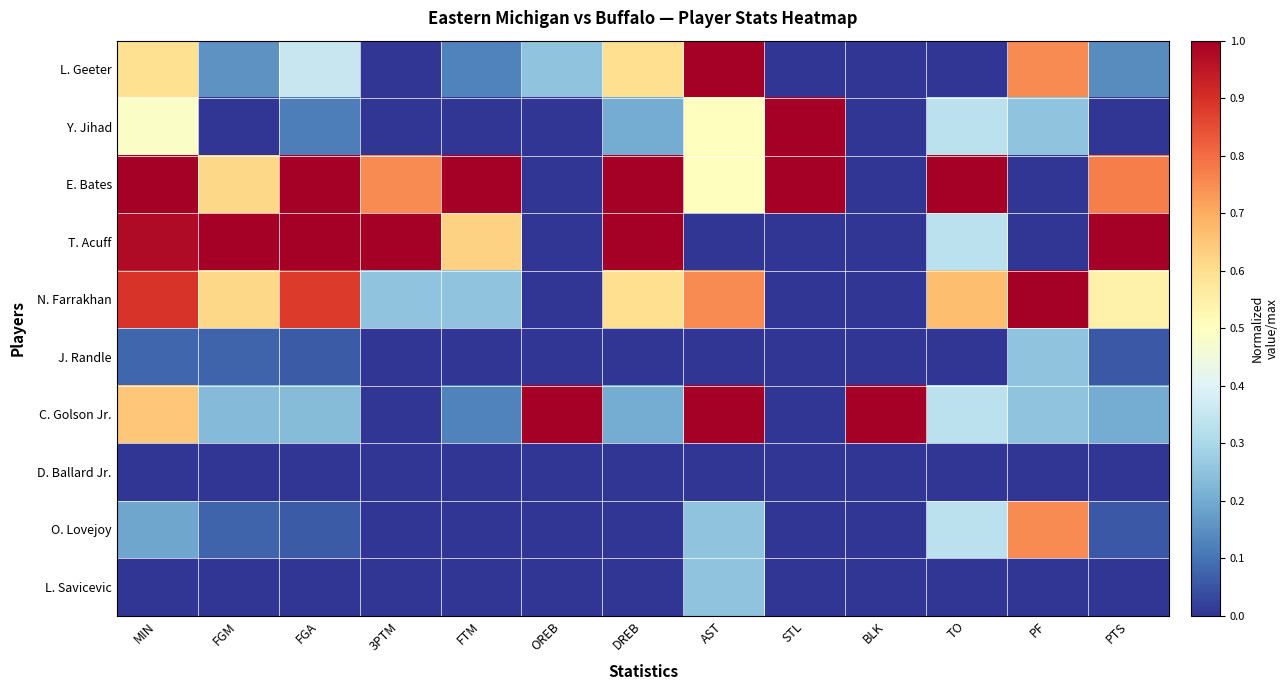

Reading right to left, extract all data points from this chart.

L. Geeter: PTS=0.1	PF=0.8	TO=0.0	BLK=0.0	STL=0.0	AST=1.0	DREB=0.6	OREB=0.2	FTM=0.1	3PTM=0.0	FGA=0.4	FGM=0.2	MIN=0.6
Y. Jihad: PTS=0.0	PF=0.2	TO=0.3	BLK=0.0	STL=1.0	AST=0.5	DREB=0.2	OREB=0.0	FTM=0.0	3PTM=0.0	FGA=0.1	FGM=0.0	MIN=0.5
E. Bates: PTS=0.8	PF=0.0	TO=1.0	BLK=0.0	STL=1.0	AST=0.5	DREB=1.0	OREB=0.0	FTM=1.0	3PTM=0.8	FGA=1.0	FGM=0.6	MIN=1.0
T. Acuff: PTS=1.0	PF=0.0	TO=0.3	BLK=0.0	STL=0.0	AST=0.0	DREB=1.0	OREB=0.0	FTM=0.6	3PTM=1.0	FGA=1.0	FGM=1.0	MIN=1.0
N. Farrakhan: PTS=0.5	PF=1.0	TO=0.7	BLK=0.0	STL=0.0	AST=0.8	DREB=0.6	OREB=0.0	FTM=0.2	3PTM=0.2	FGA=0.9	FGM=0.6	MIN=0.9
J. Randle: PTS=0.1	PF=0.2	TO=0.0	BLK=0.0	STL=0.0	AST=0.0	DREB=0.0	OREB=0.0	FTM=0.0	3PTM=0.0	FGA=0.1	FGM=0.1	MIN=0.1
C. Golson Jr.: PTS=0.2	PF=0.2	TO=0.3	BLK=1.0	STL=0.0	AST=1.0	DREB=0.2	OREB=1.0	FTM=0.1	3PTM=0.0	FGA=0.2	FGM=0.2	MIN=0.6
D. Ballard Jr.: PTS=0.0	PF=0.0	TO=0.0	BLK=0.0	STL=0.0	AST=0.0	DREB=0.0	OREB=0.0	FTM=0.0	3PTM=0.0	FGA=0.0	FGM=0.0	MIN=0.0
O. Lovejoy: PTS=0.1	PF=0.8	TO=0.3	BLK=0.0	STL=0.0	AST=0.2	DREB=0.0	OREB=0.0	FTM=0.0	3PTM=0.0	FGA=0.1	FGM=0.1	MIN=0.2
L. Savicevic: PTS=0.0	PF=0.0	TO=0.0	BLK=0.0	STL=0.0	AST=0.2	DREB=0.0	OREB=0.0	FTM=0.0	3PTM=0.0	FGA=0.0	FGM=0.0	MIN=0.0